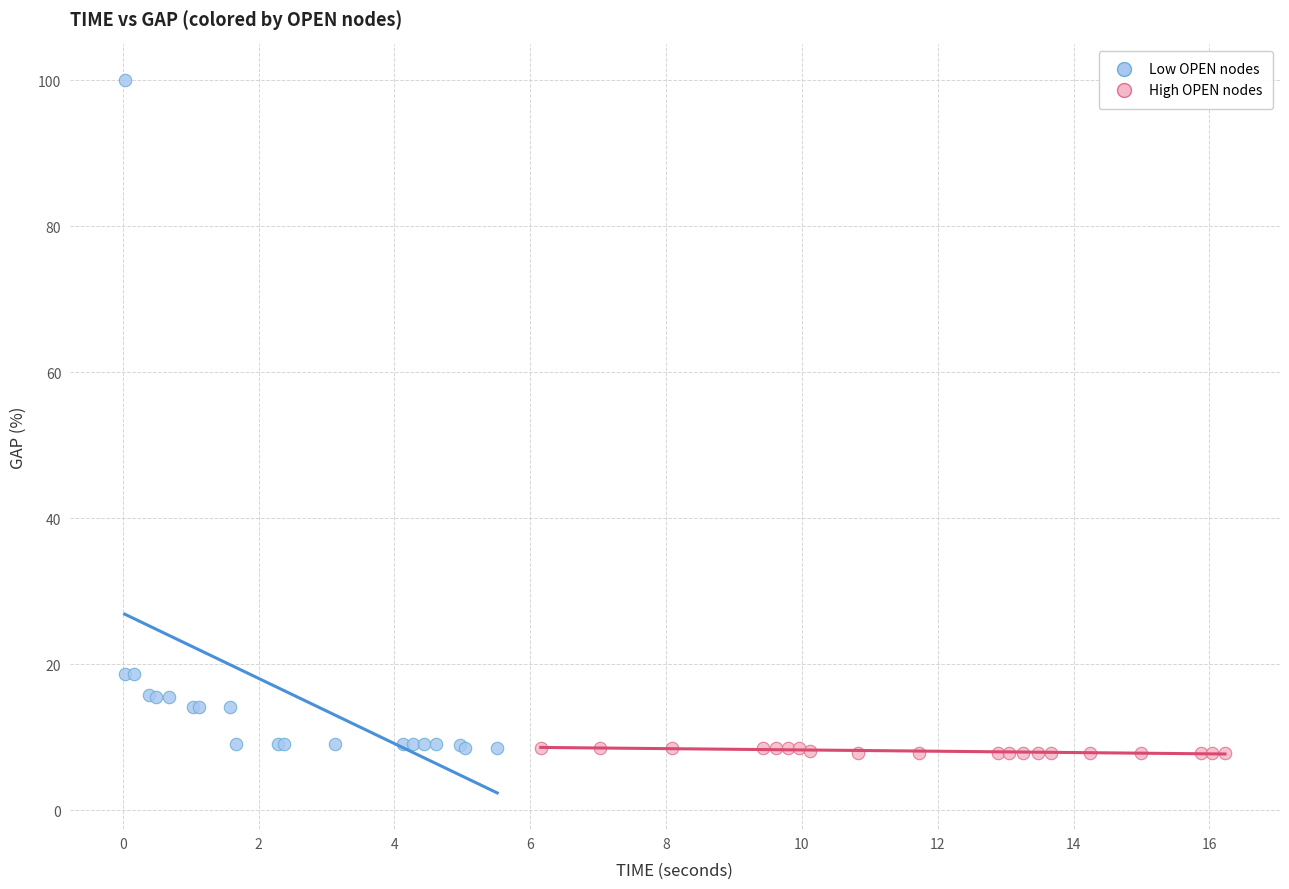

Which series has the widest spread of Y values?

Low OPEN nodes